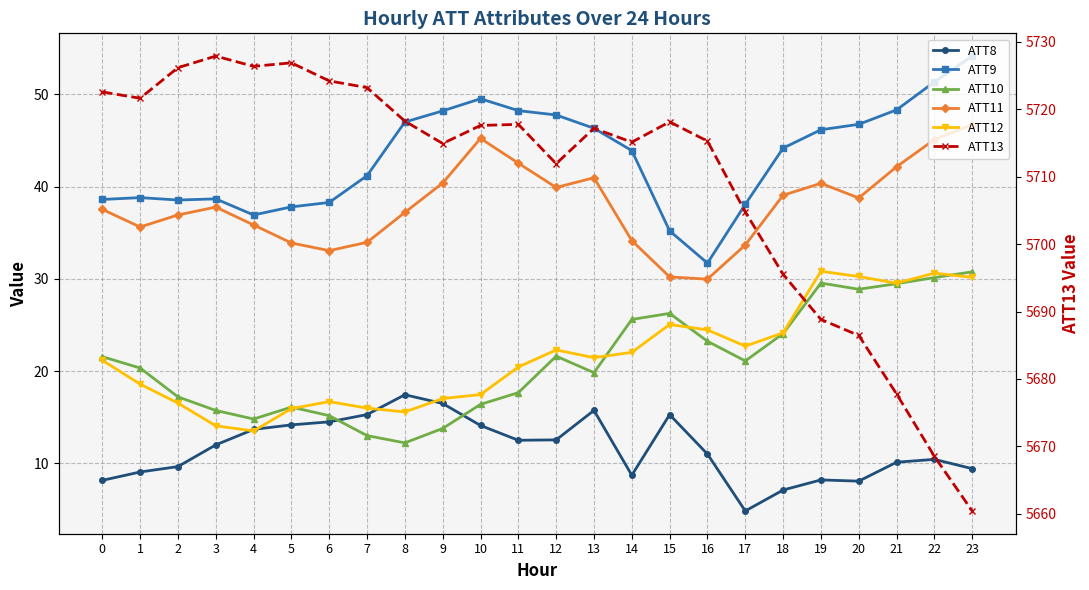

What is the spread (max minus min) of values at 22?

5658.1